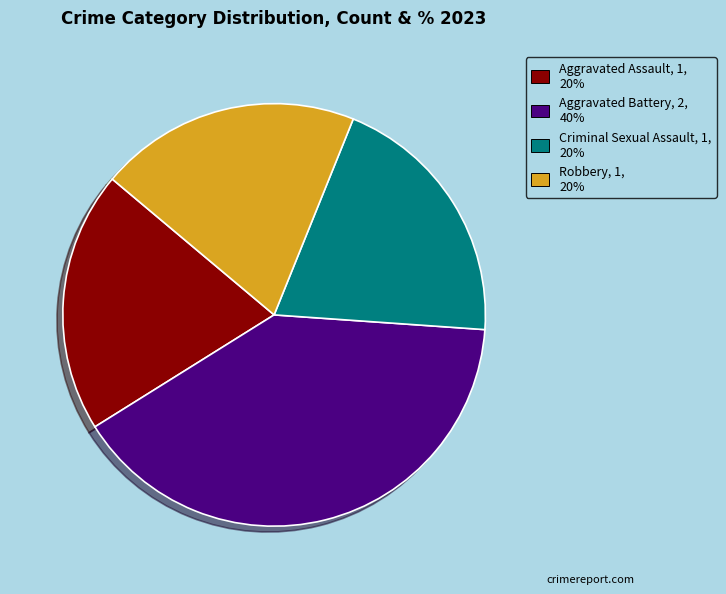

Which has a higher value, Criminal Sexual Assault, 1, 20% or Aggravated Battery, 2, 40%?

Aggravated Battery, 2, 40%